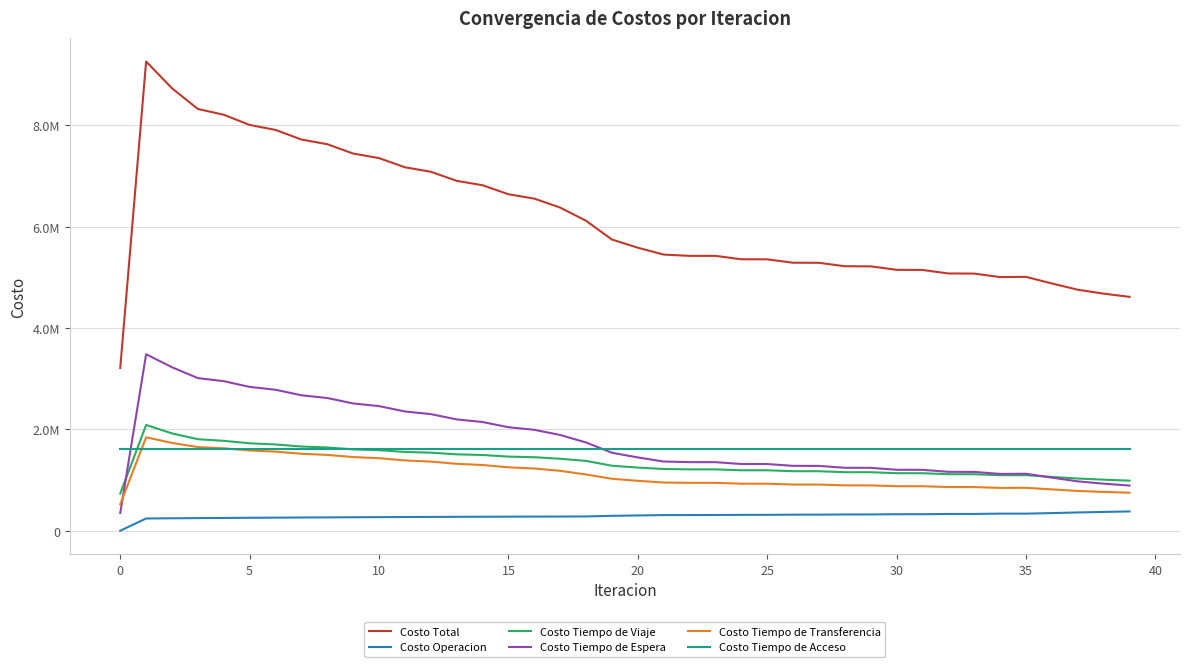

What is the value of the Costo Tiempo de Viaje point at the 13th from the left?

1540296.0